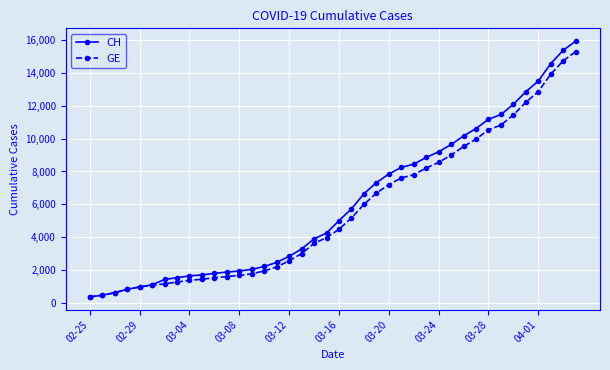

What is the greatest value displayed?

15926